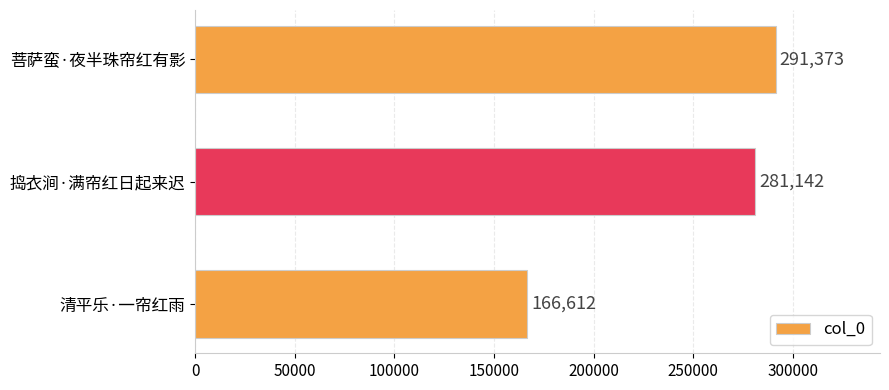

What is the difference between the maximum and minimum values?

124761